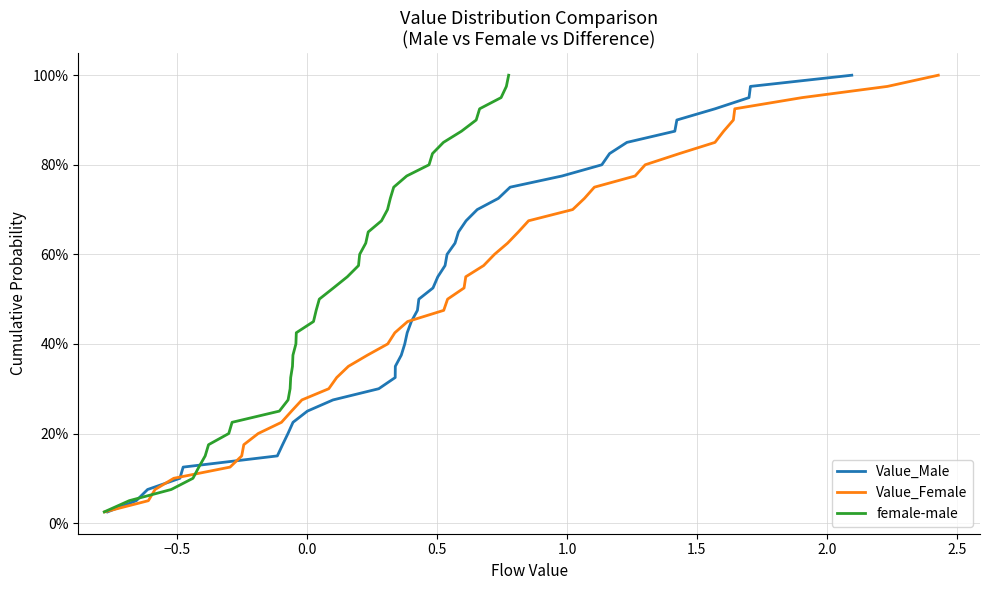

What are all the series names shown in the legend?

Value_Male, Value_Female, female-male